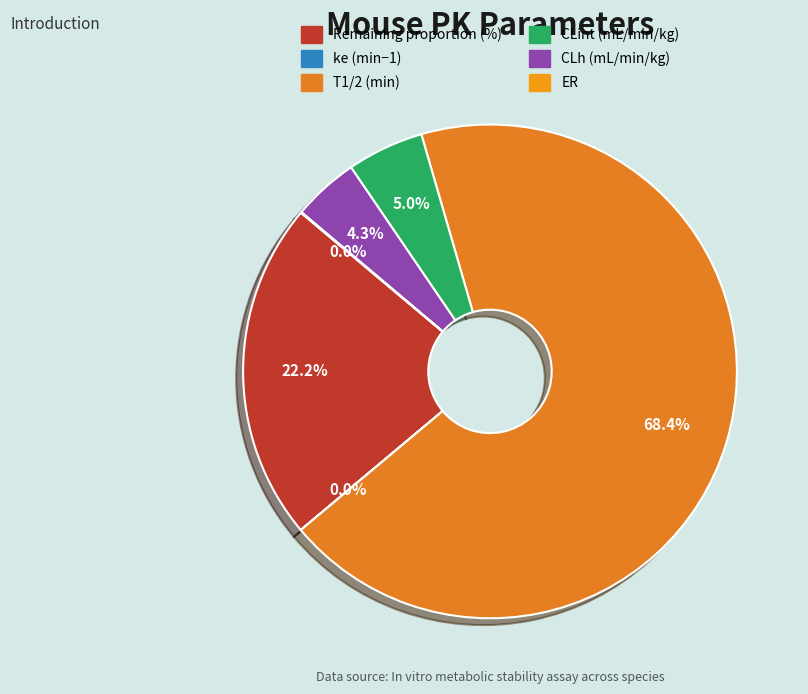

The CLint (mL/min/kg) slice represents 1% of the pie. True or false?

False